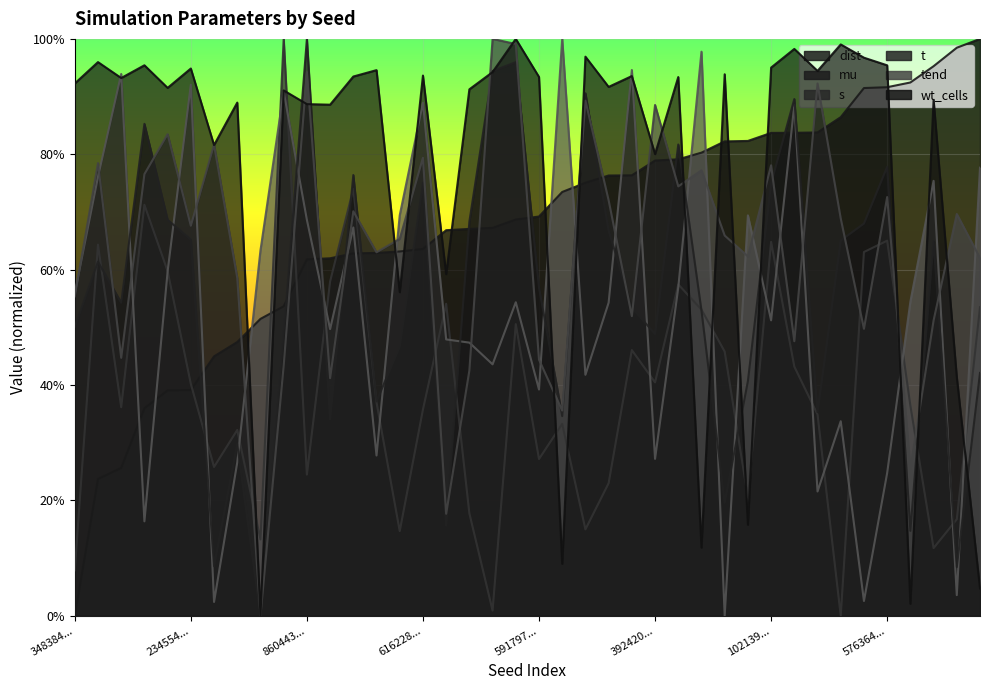

How many times do mu and t cross each other?

13